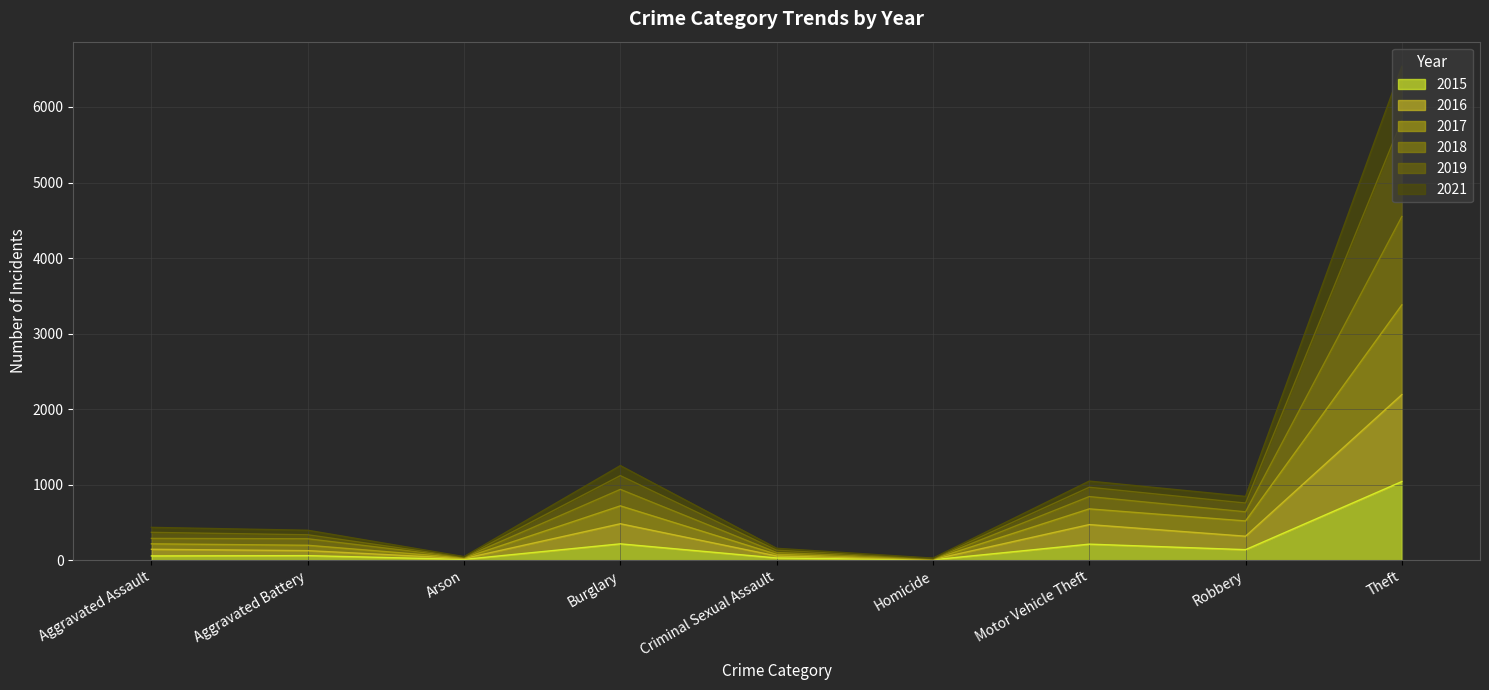

True or false: 2019 and 2017 cross at least once.

False